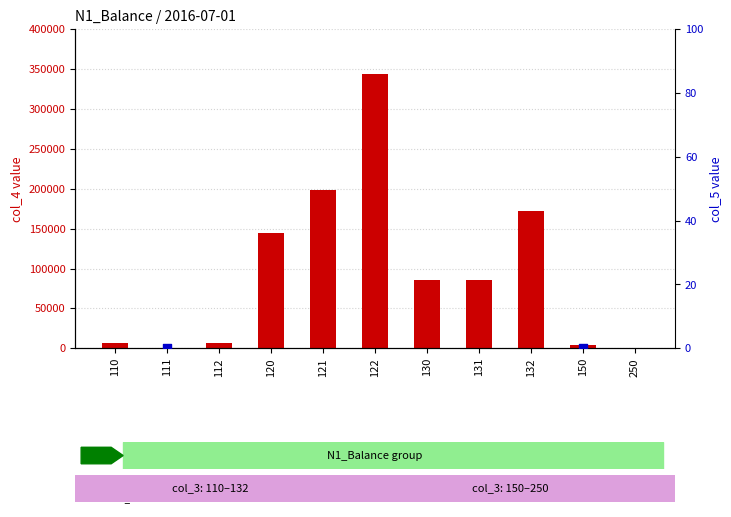

At which category is the sum across all series the highest?

122